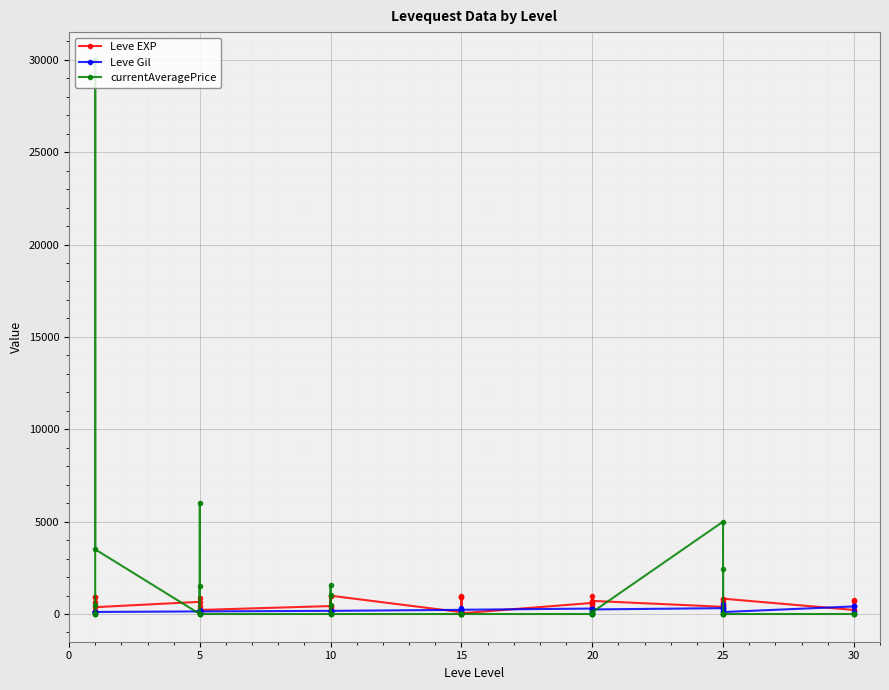

Which has a higher value, 10 or 18?

10